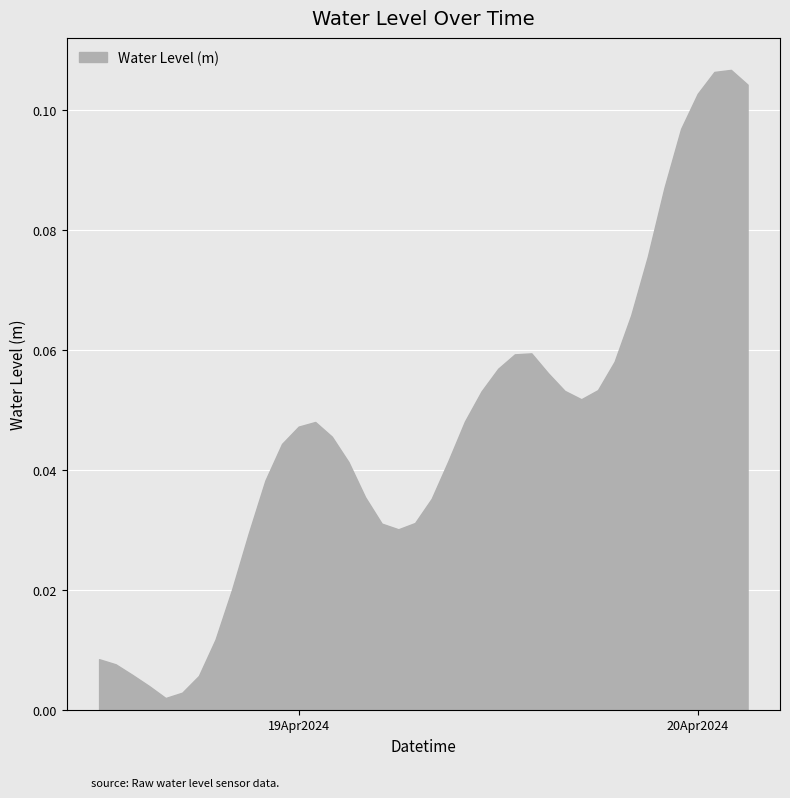

Reading left to right, list all the values displayed in this chart.

0.0	0.0	0.0	0.0	0.0	0.0	0.0	0.0	0.0	0.0	0.0	0.0	0.0	0.0	0.0	0.0	0.0	0.0	0.0	0.0	0.0	0.0	0.0	0.1	0.1	0.1	0.1	0.1	0.1	0.1	0.1	0.1	0.1	0.1	0.1	0.1	0.1	0.1	0.1	0.1